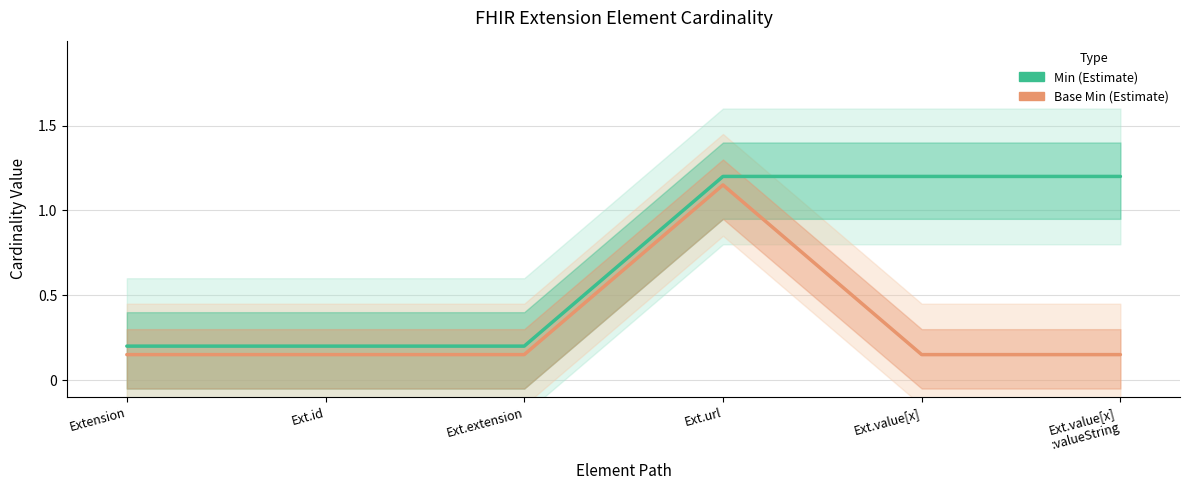

What is the maximum value for Base Min?

1.1